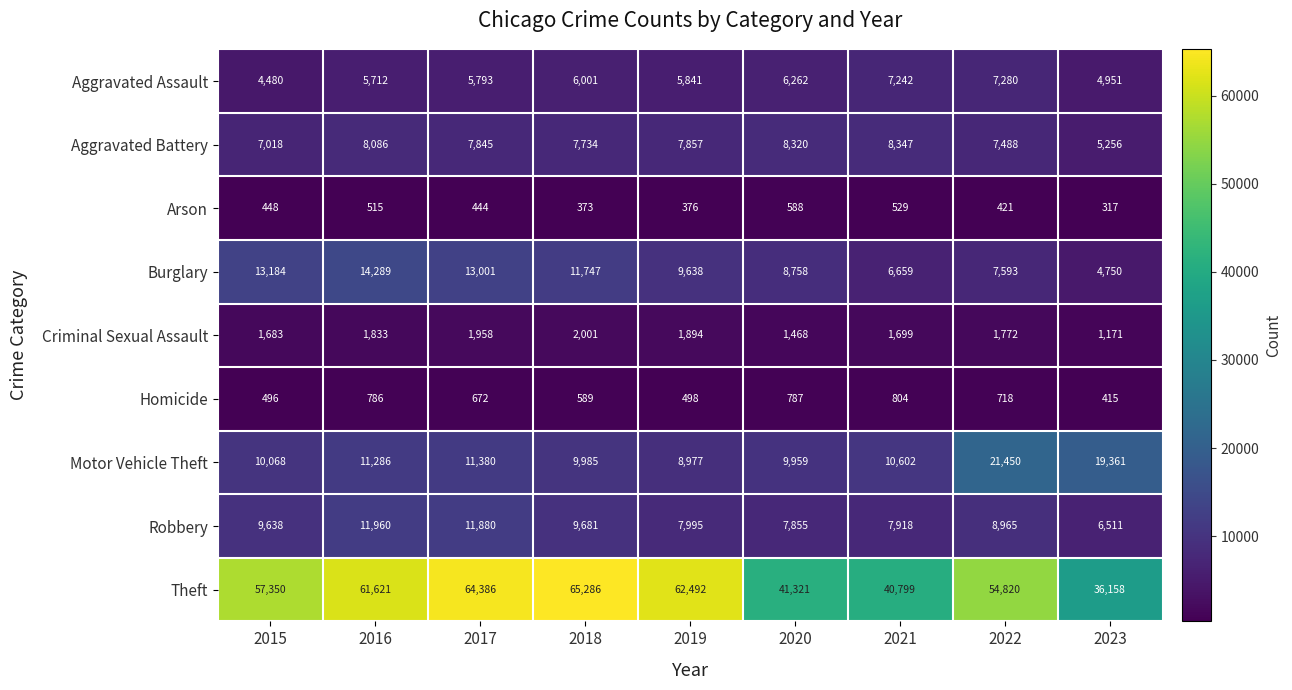

What is the sum of the Aggravated Assault values at 2015 and 2023?

9431